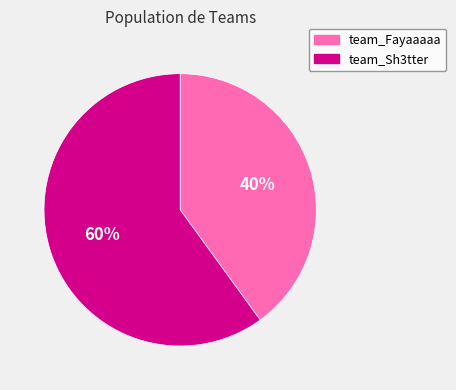

Which slice represents more than half of the pie?

team_Sh3tter